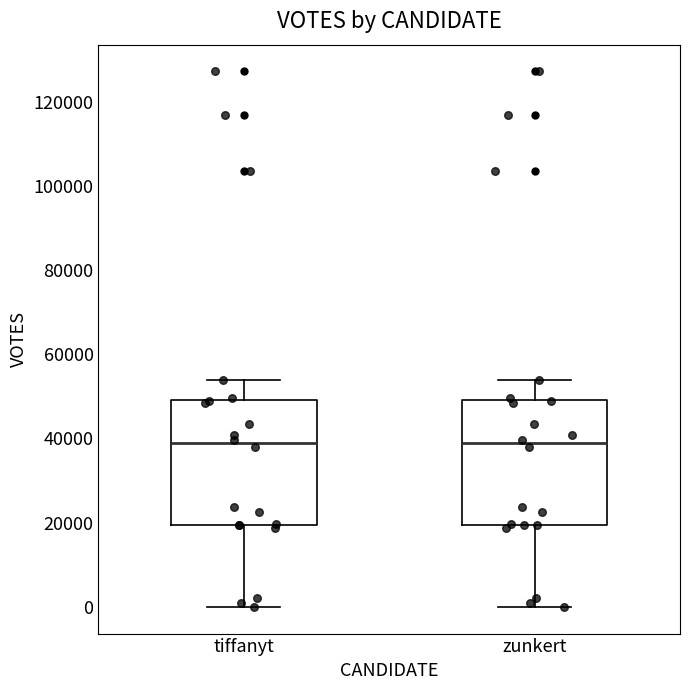

Reading left to right, read every box against the y-axis: the position of its median line, the range the box covers, and the ends of its whiskers. The values are not printed on the chart, so give them approximately, as read against the axis.

tiffanyt: median 38000, box 20000 to 50000, whiskers 0 to 54000
zunkert: median 38000, box 20000 to 50000, whiskers 0 to 54000